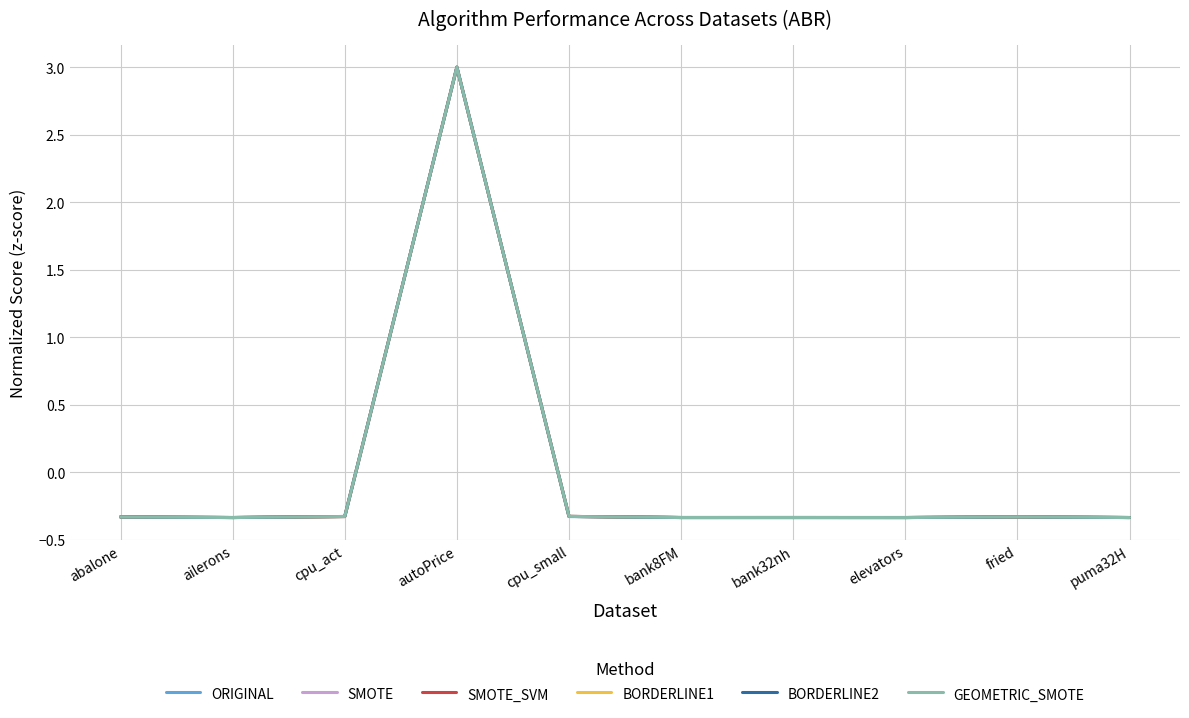

What position from the left is abalone?

1